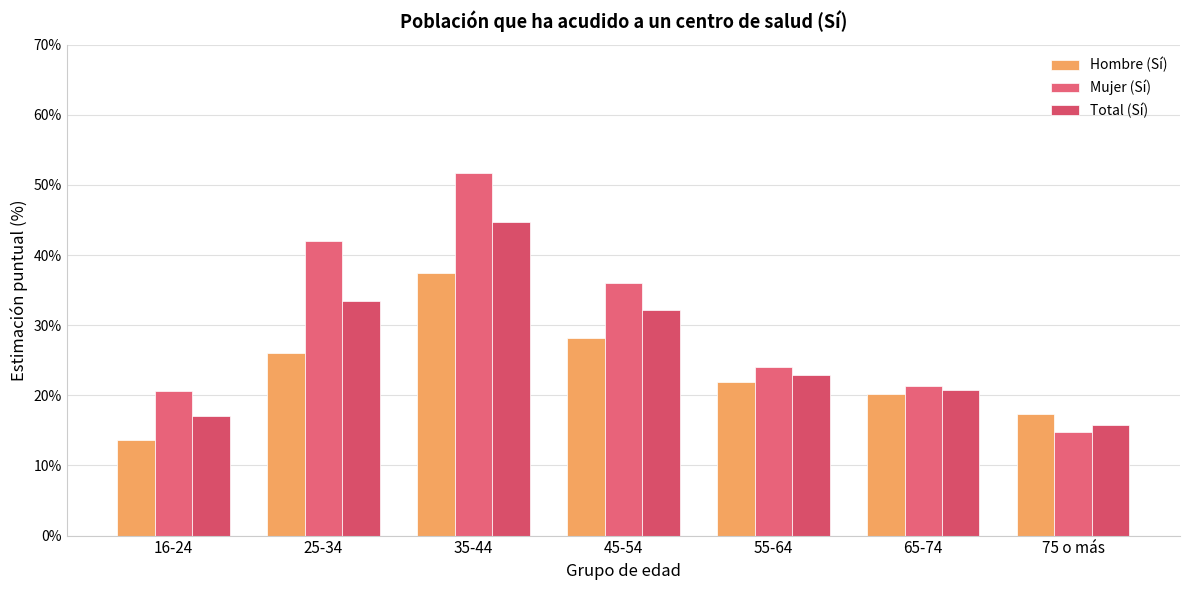

What is the label of the 4th bar from the right?

45-54